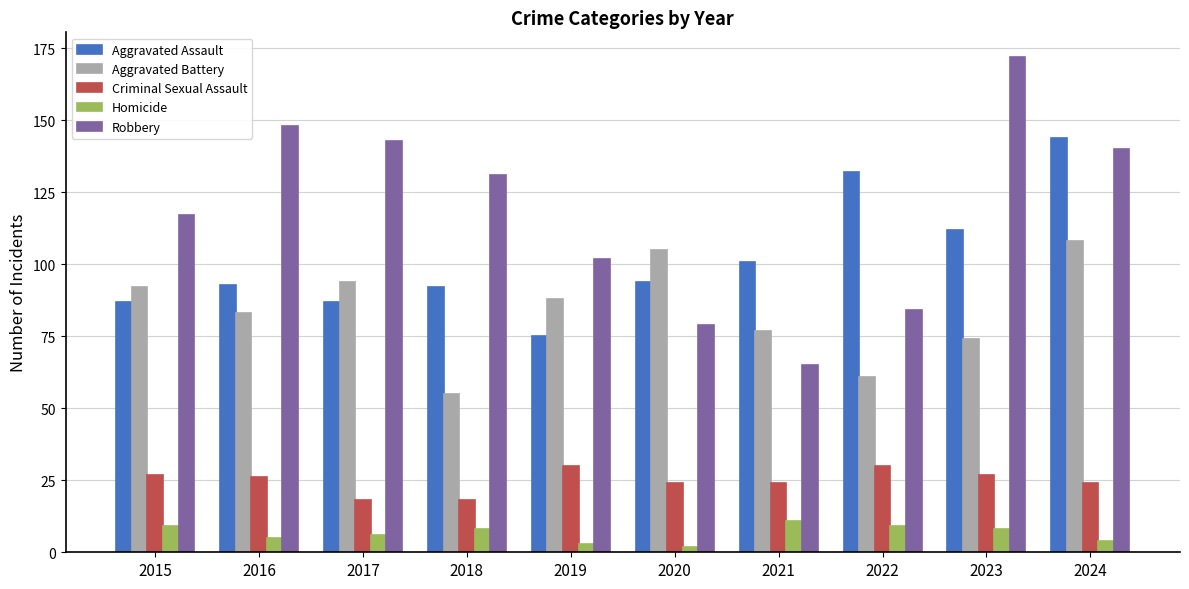

Which series changed the most between 2015 and 2020?

Robbery